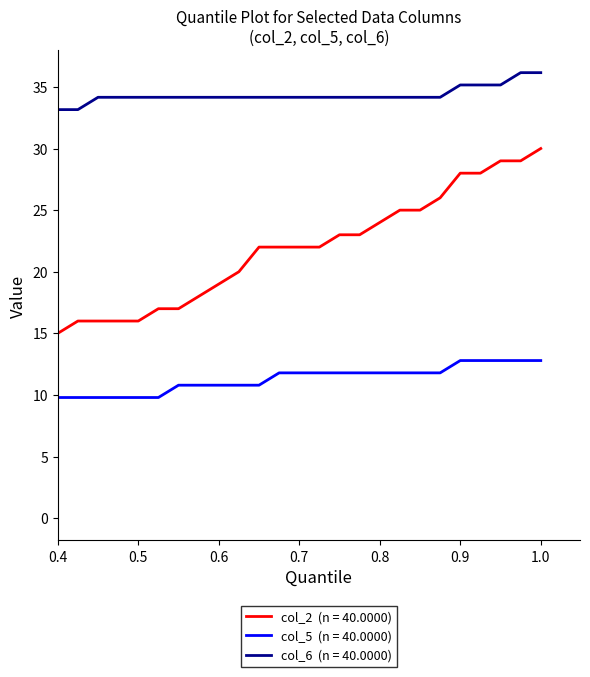

What is the greatest value displayed?

36.2